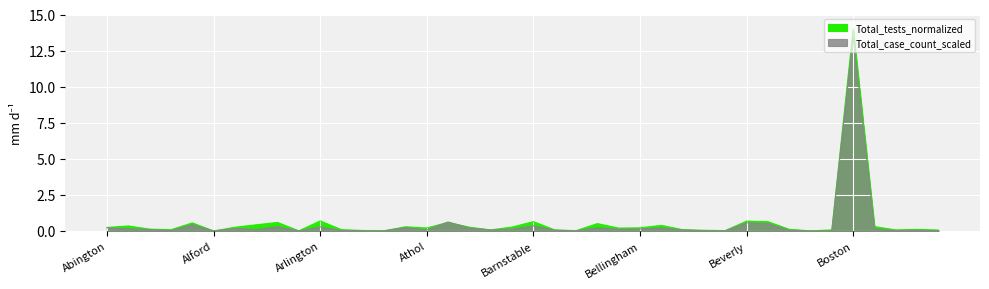

What is the sum of the Total_tests_normalized values at Bellingham and Billerica?

0.9